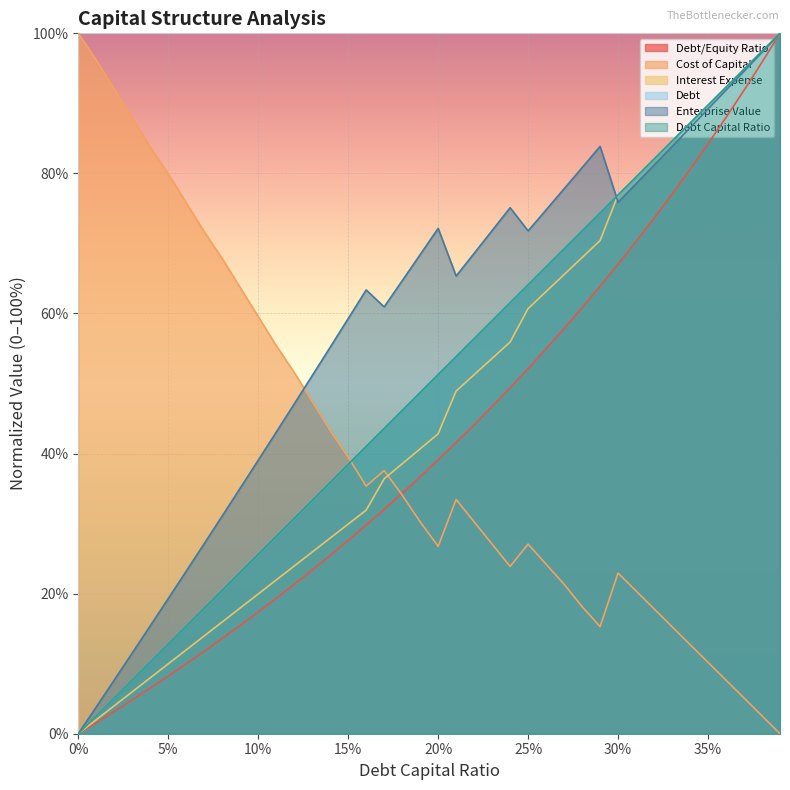

How many values in interest_expense are above zero?

39